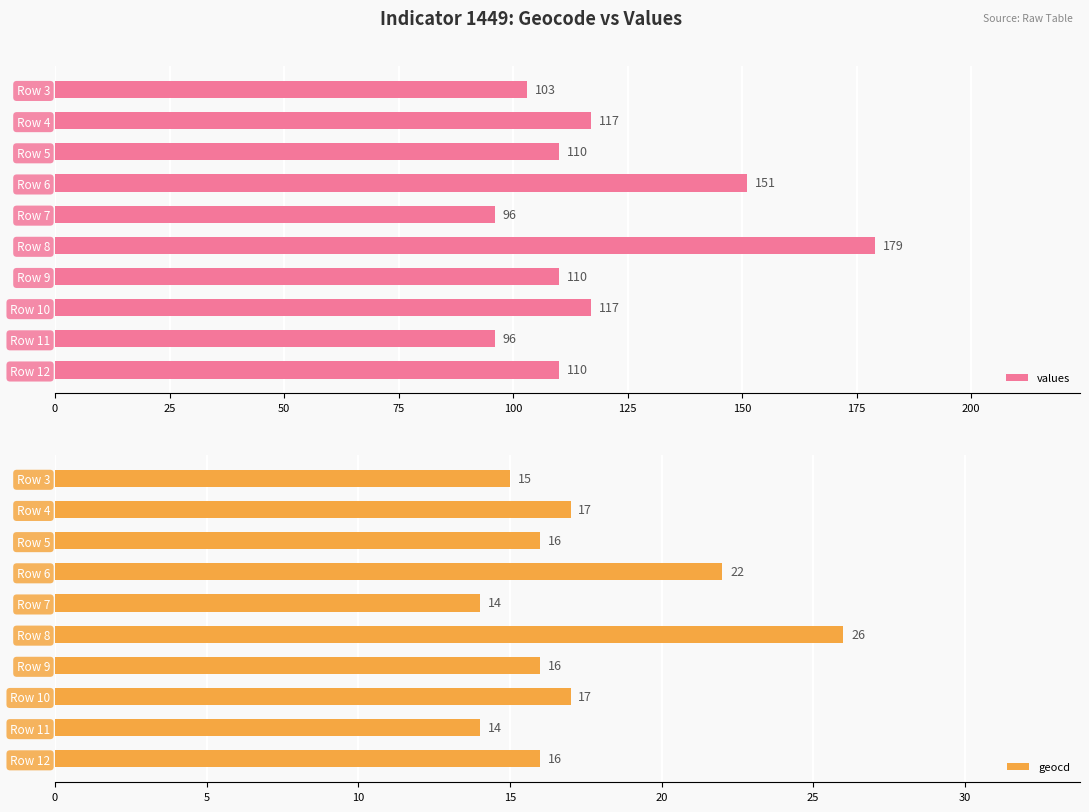

At which label is values closest to 137?

Row 6